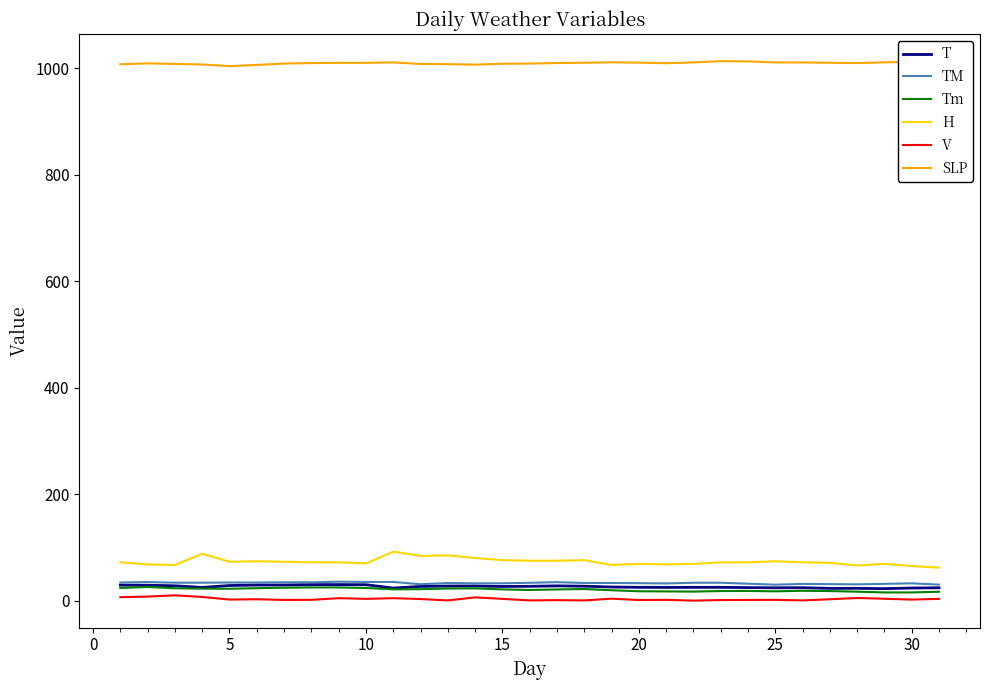

What is the maximum value for T?

30.1